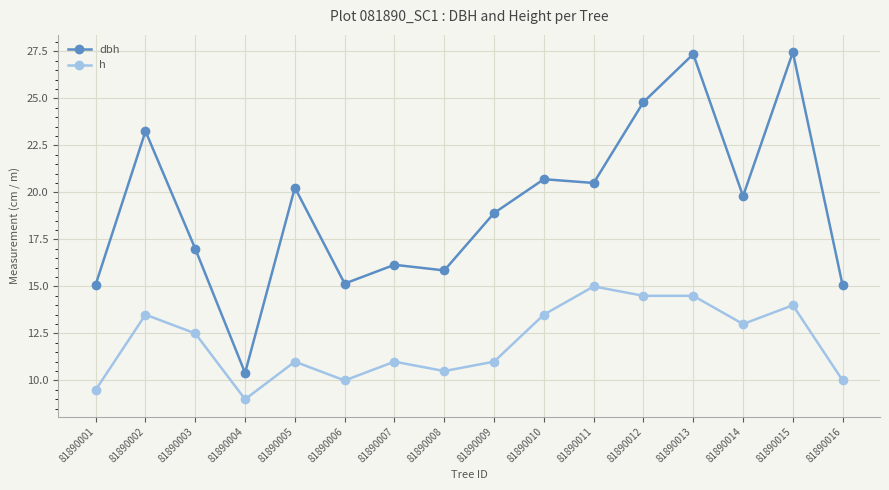

List the series in order of their overall mean, highest first.

dbh, h